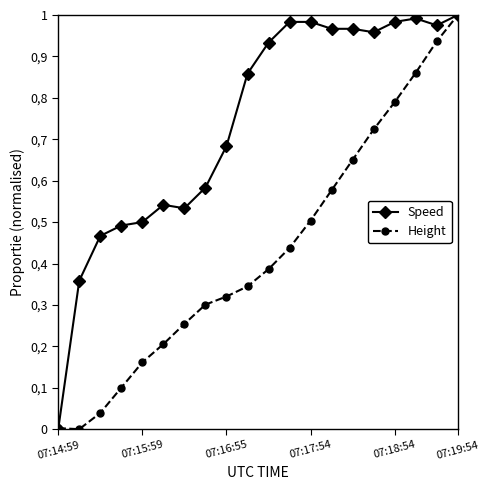

Does the chart have visible grid lines?

No